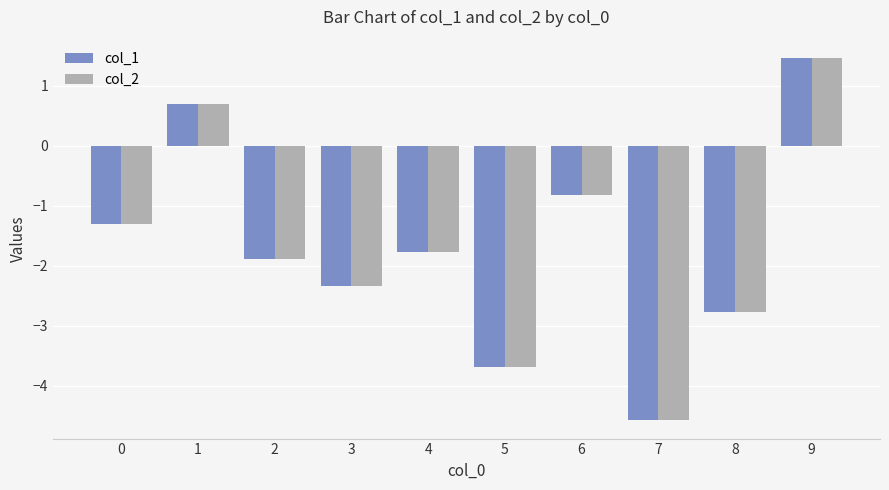

The col_1 series shows 2.6 at 9. True or false?

False